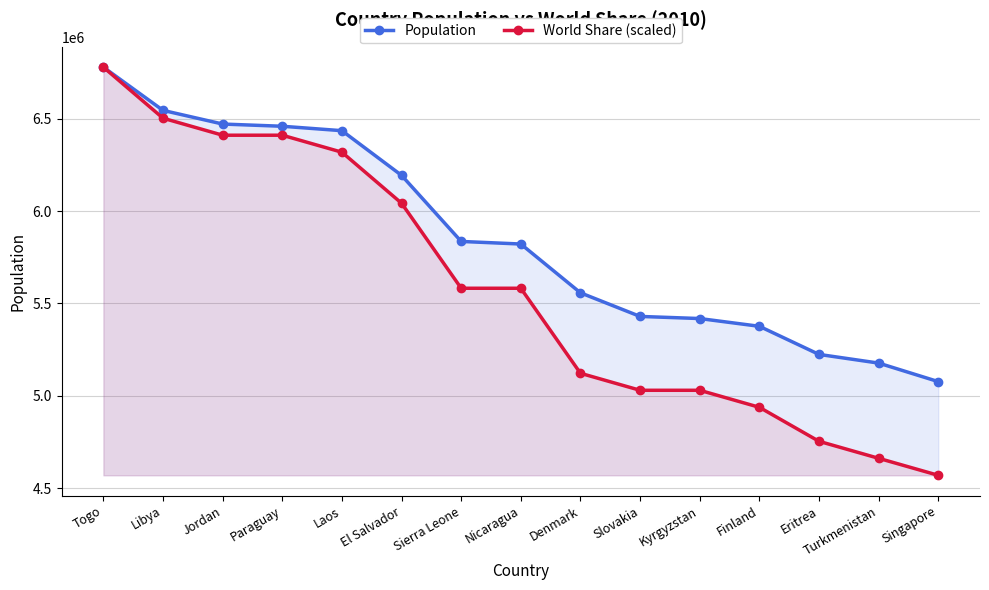

The value of World Share (scaled) at El Salvador is 2633646.3. True or false?

False